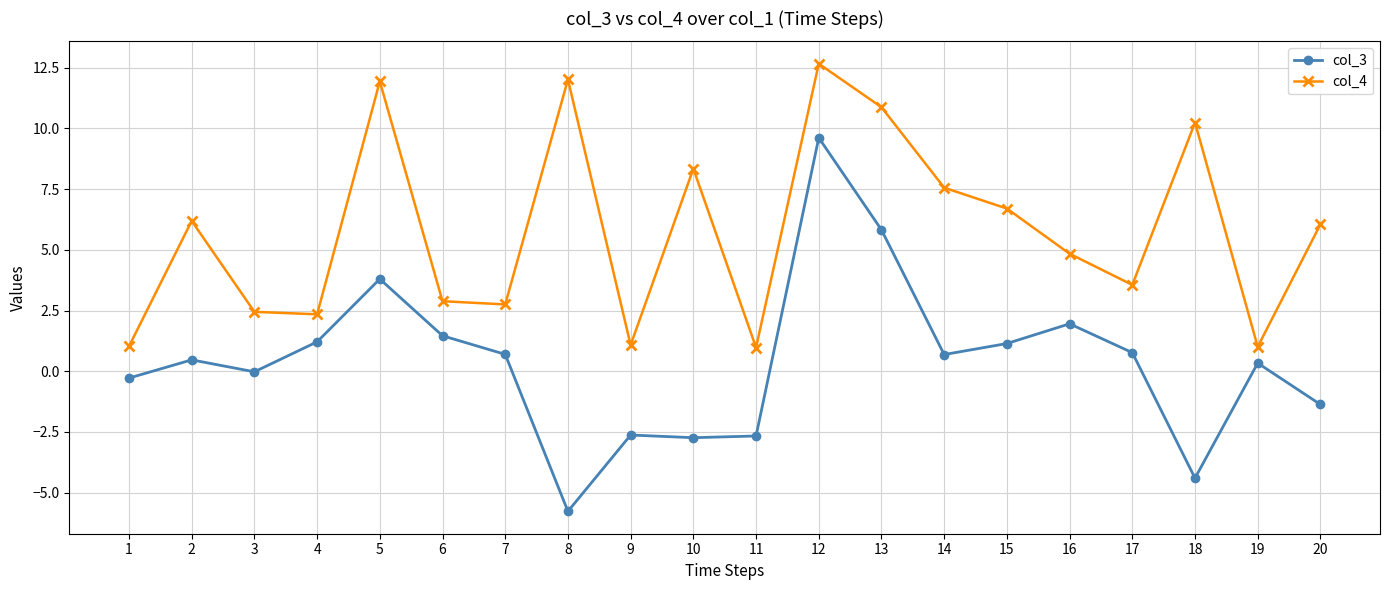

What is the total value across all series at 12?

22.3